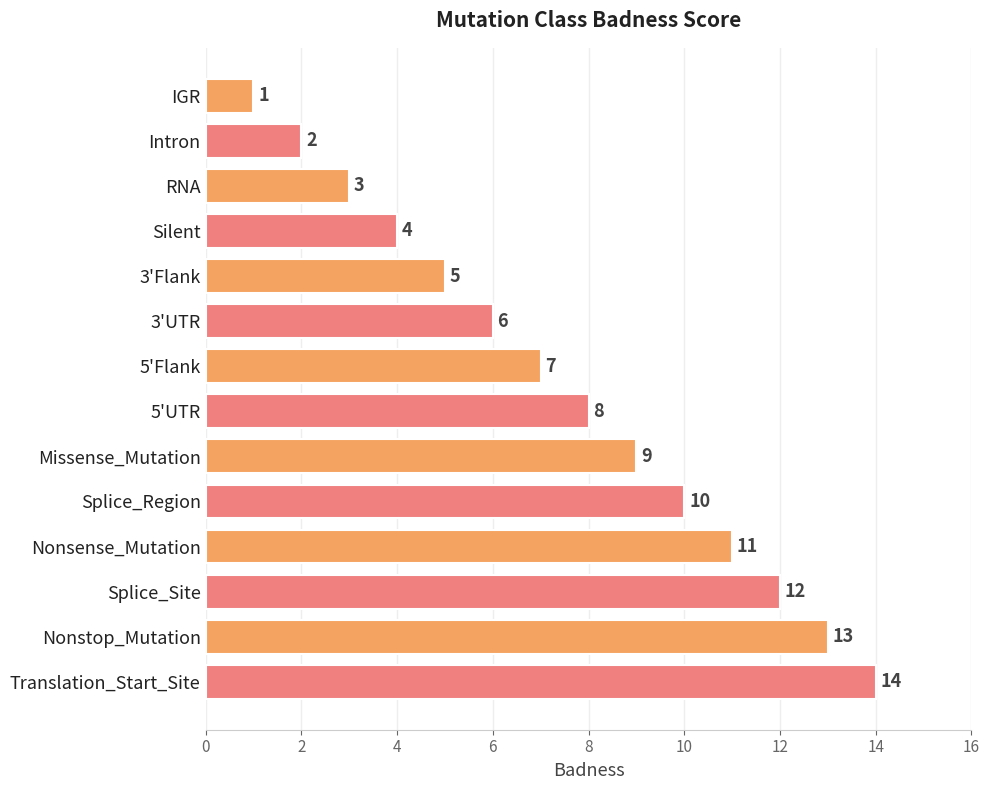

What is the ratio of the value at Nonstop_Mutation to the value at Intron?

6.5